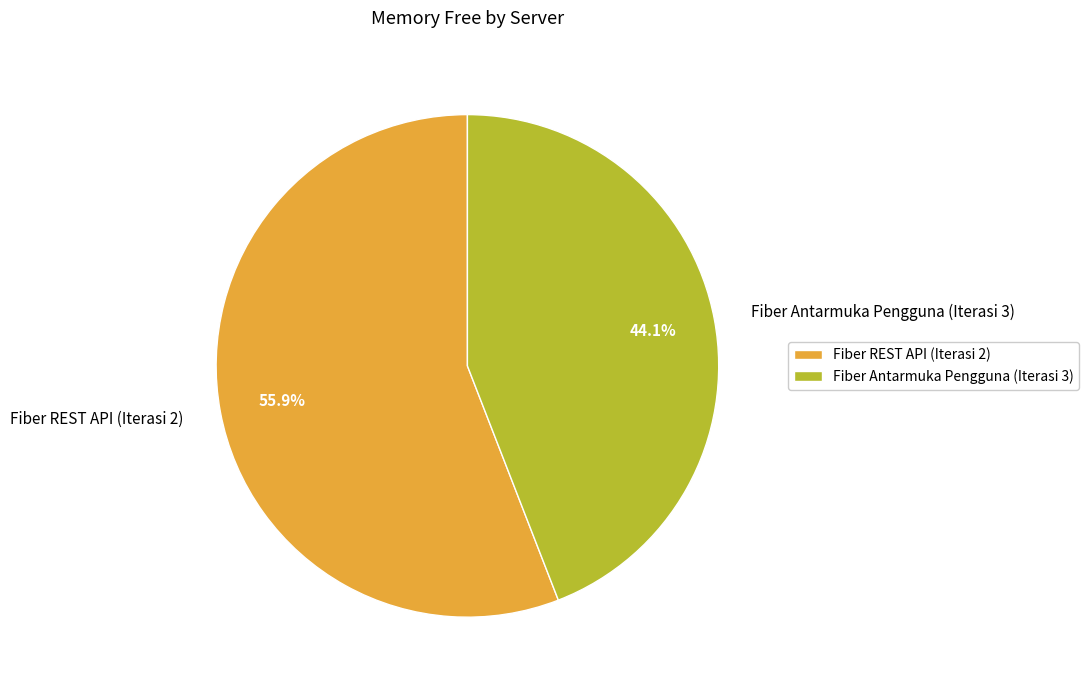

Does Fiber Antarmuka Pengguna (Iterasi 3) represent more than half of the total?

No